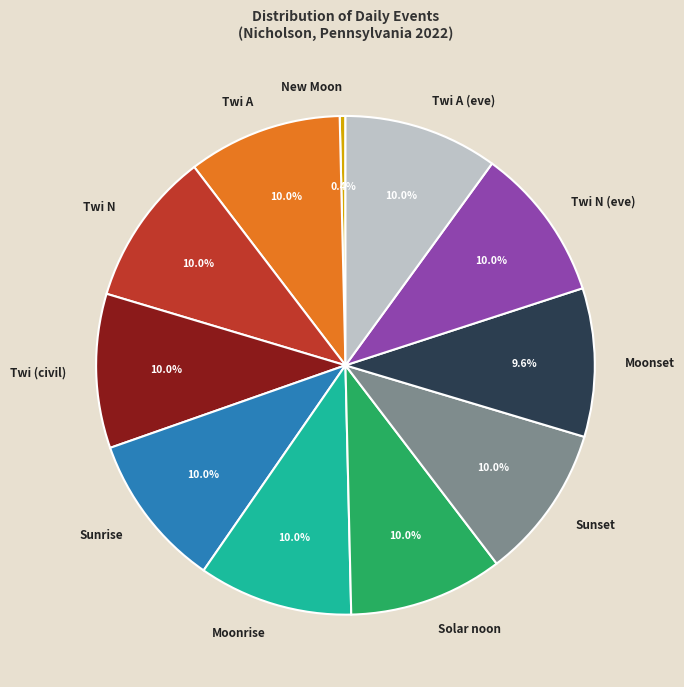

Does Sunset represent more than half of the total?

No